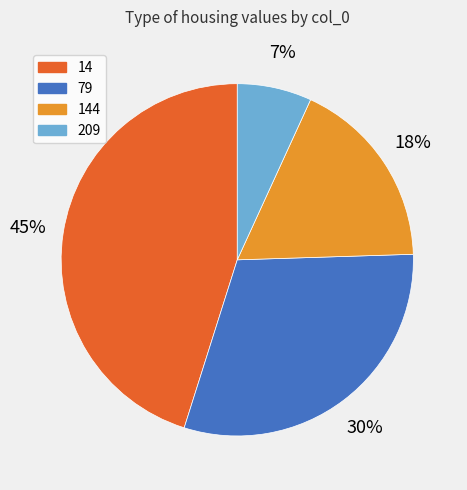

Does 79 represent more than half of the total?

No